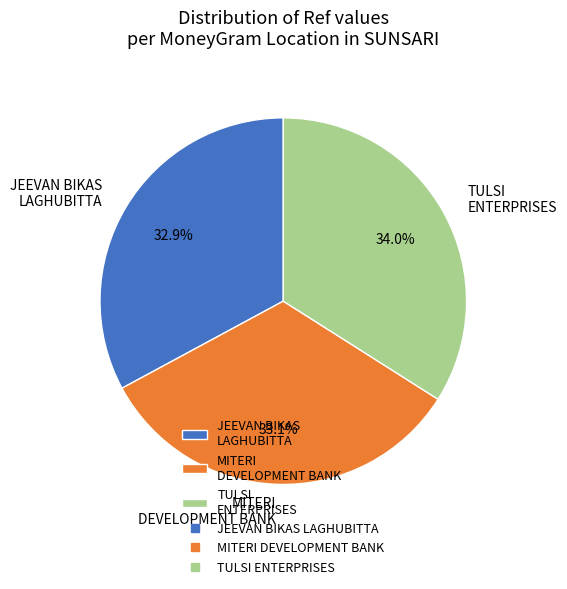

How many slices are in this pie chart?

3